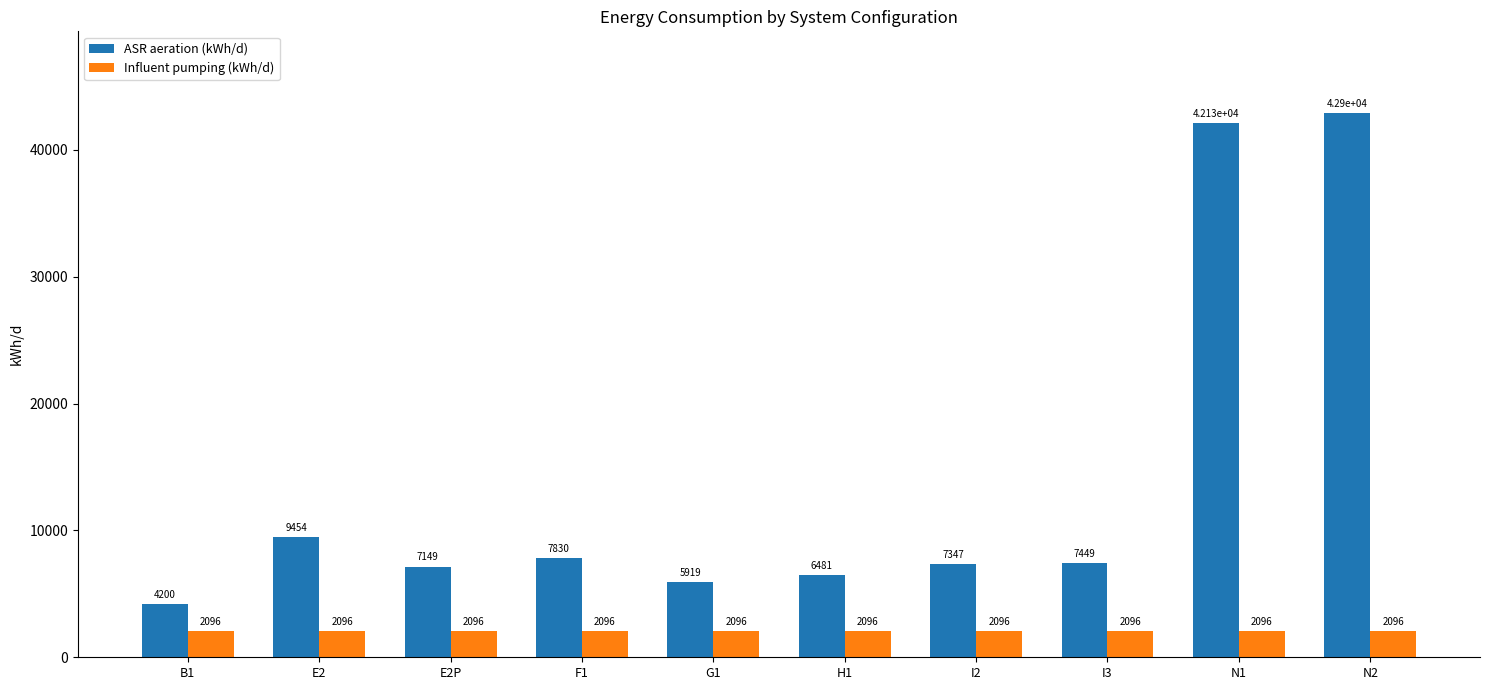

What is the value of the ASR aeration (kWh/d) bar at the 10th from the left?

42898.7